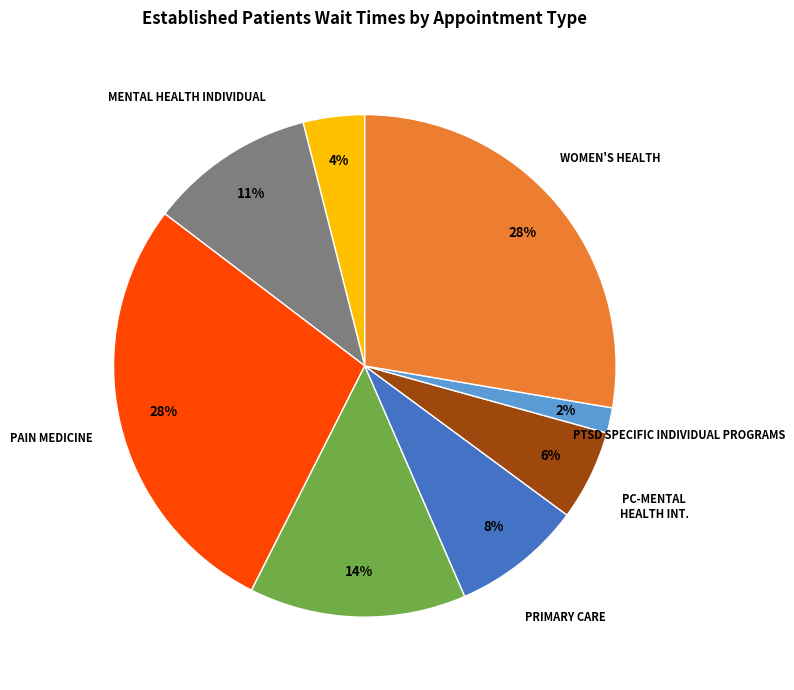

How many slices are in this pie chart?

8